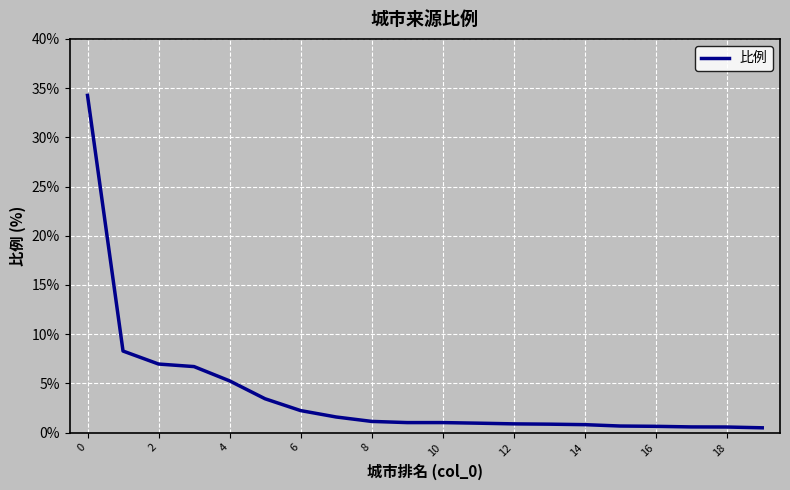

What is the difference between the maximum and minimum values?

33.8